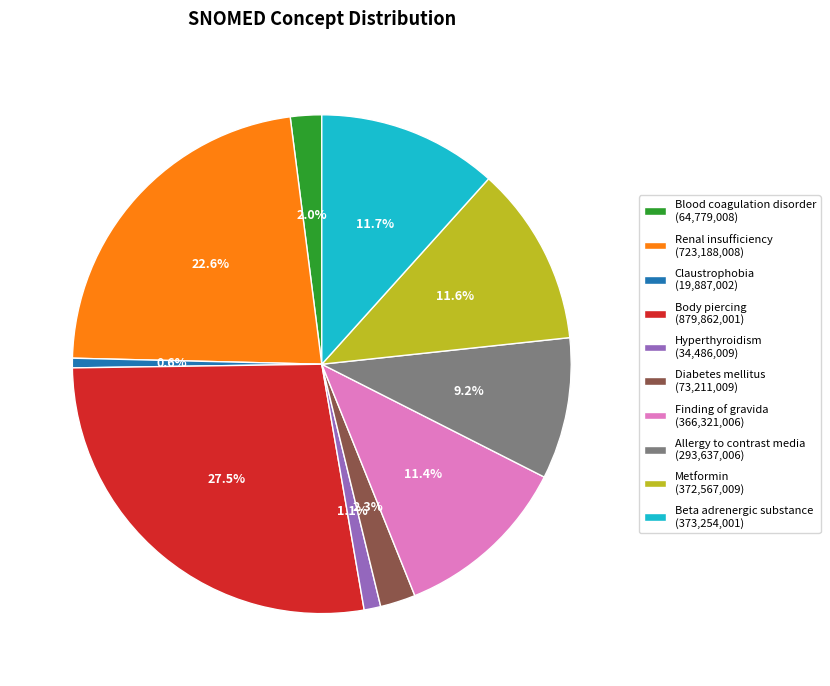

The Renal insufficiency slice represents 23% of the pie. True or false?

True